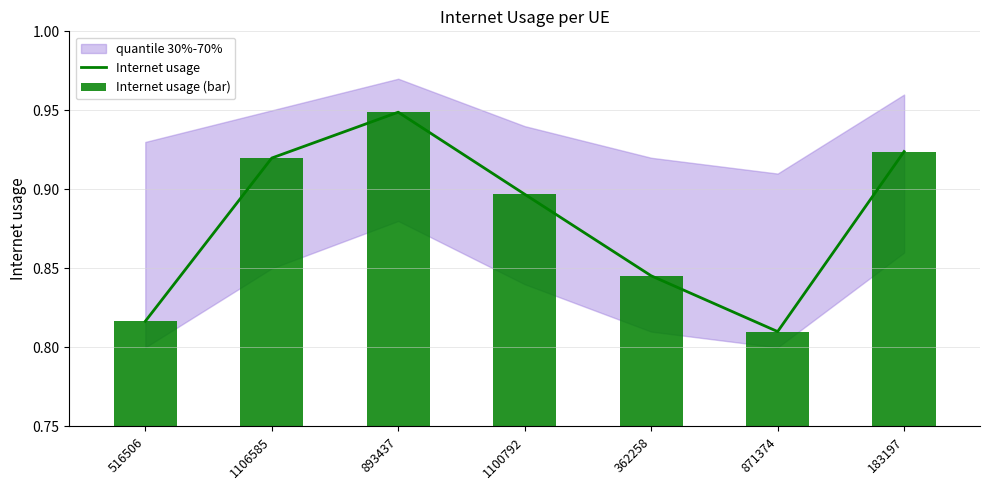

Is it true that Internet usage equals 0.9 at 183197?

True